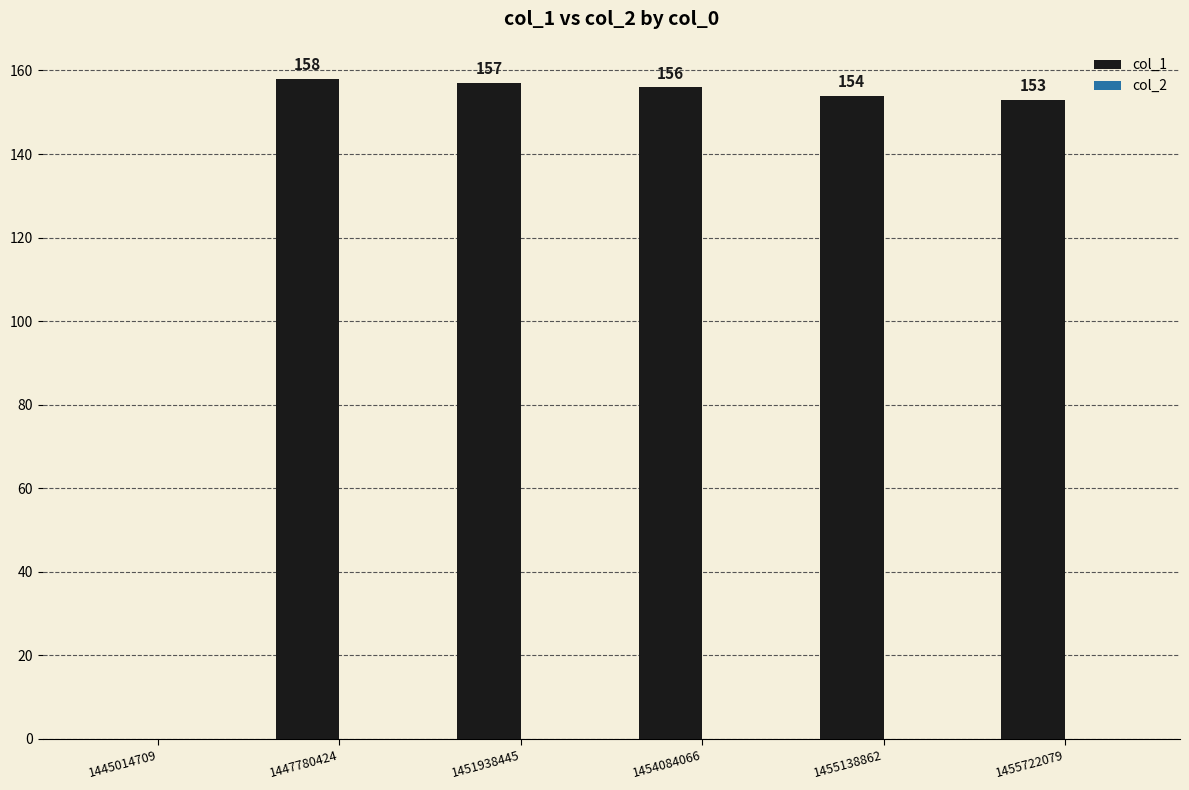

Between 1455722079 and 1447780424, which is larger?

1447780424